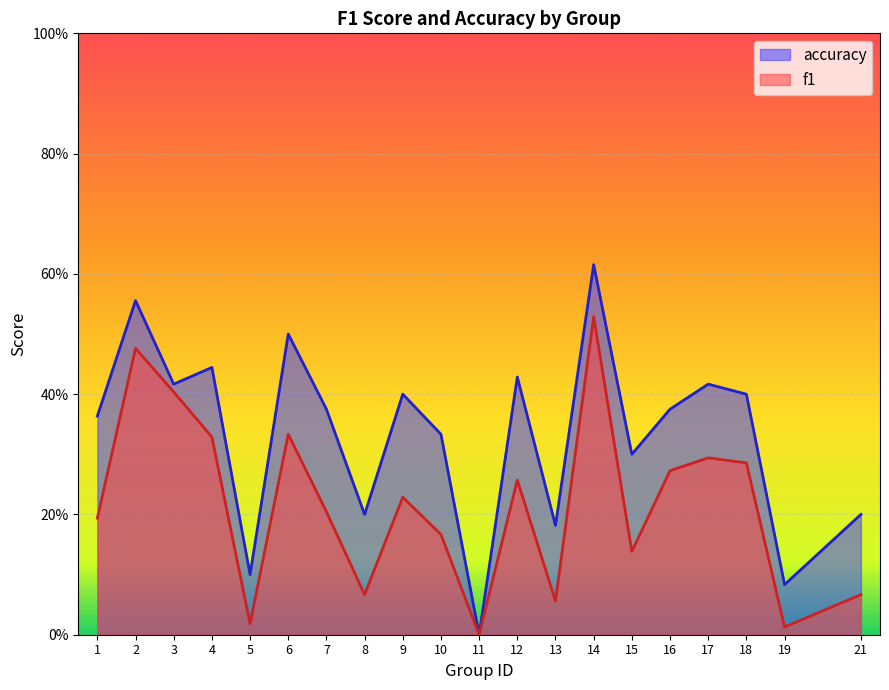

True or false: accuracy and f1 intersect in this chart.

False